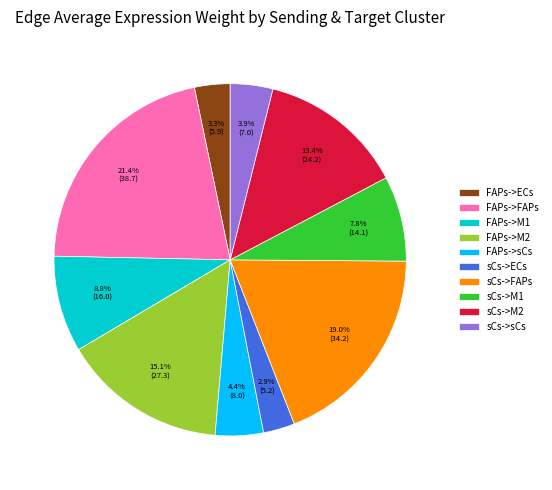

Approximately how many times larger is the value at FAPs->FAPs compared to sCs->sCs?

5.5